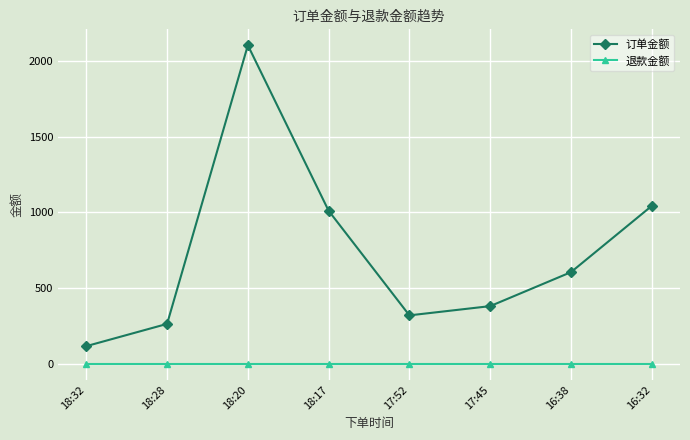

What is the difference between the second highest and minimum values in the 订单金额 series?

925.0